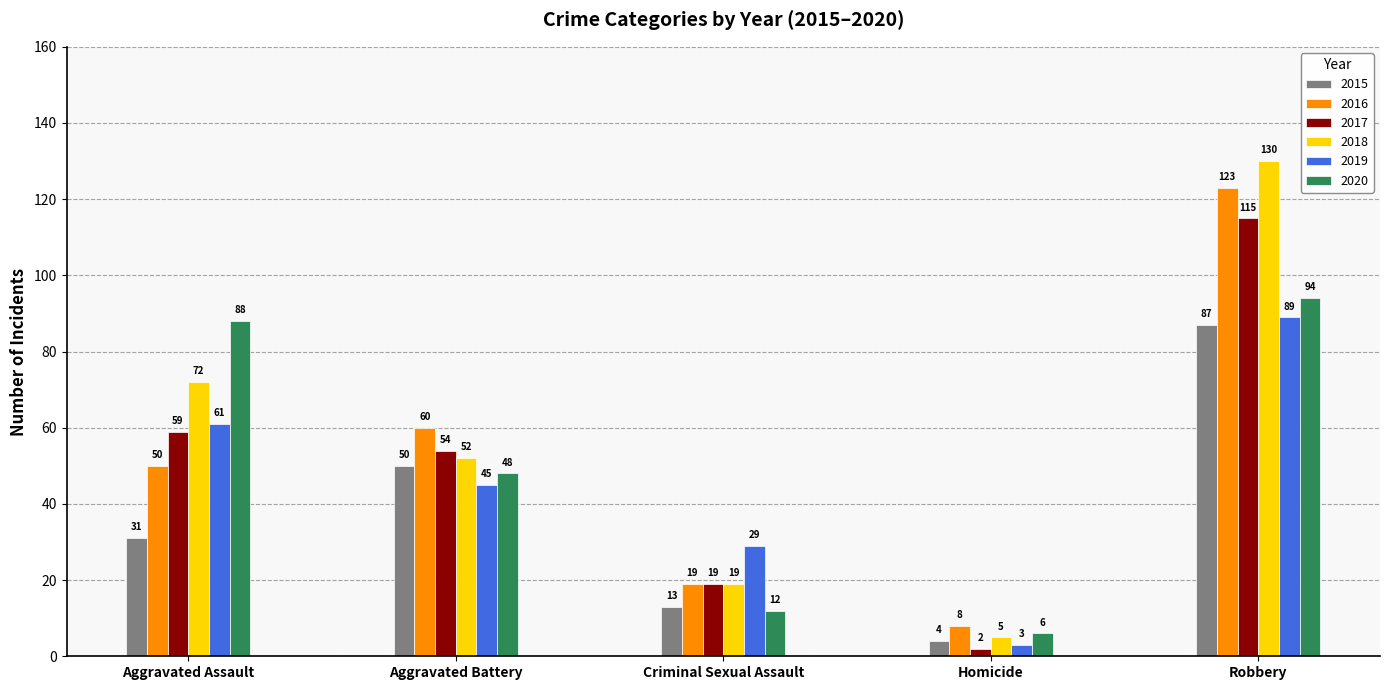

What is the label of the 3rd bar from the left?

Criminal Sexual Assault